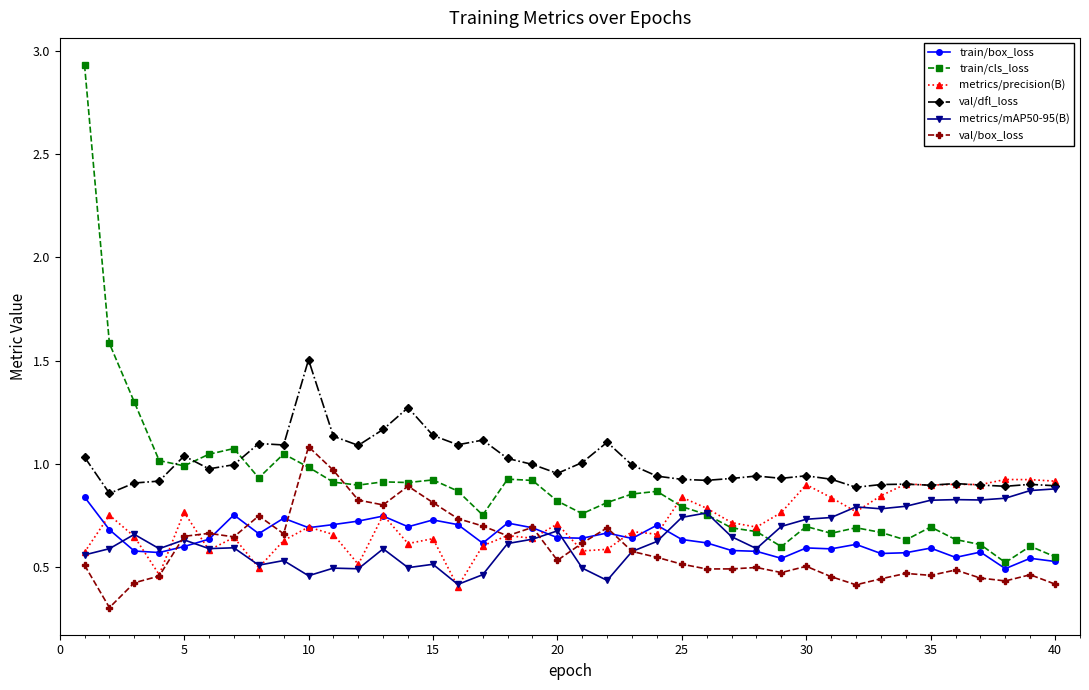

True or false: metrics/precision(B) has more than 0 interior local peaks.

True